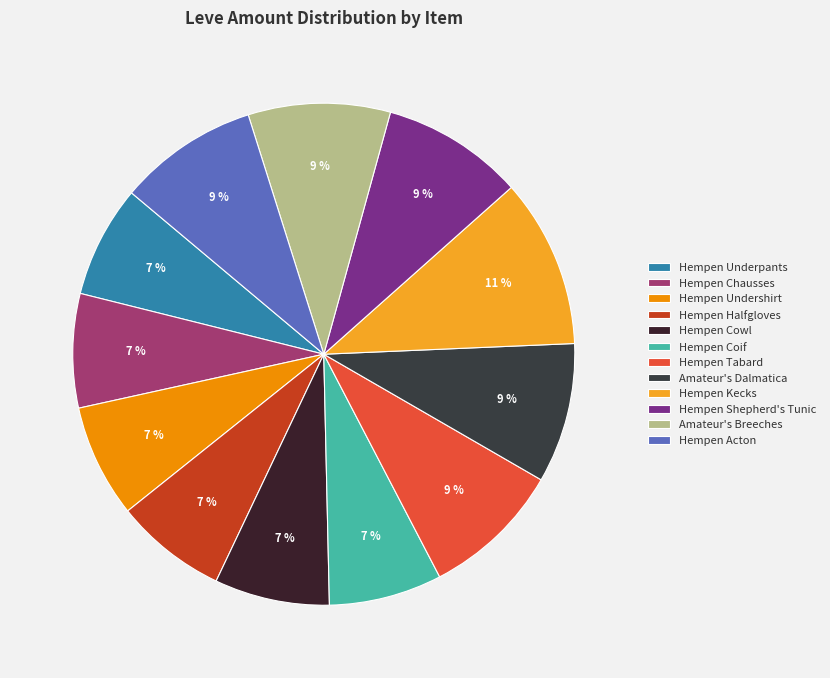

To the nearest percent, what percentage of the pie is Amateur's Dalmatica?

9%